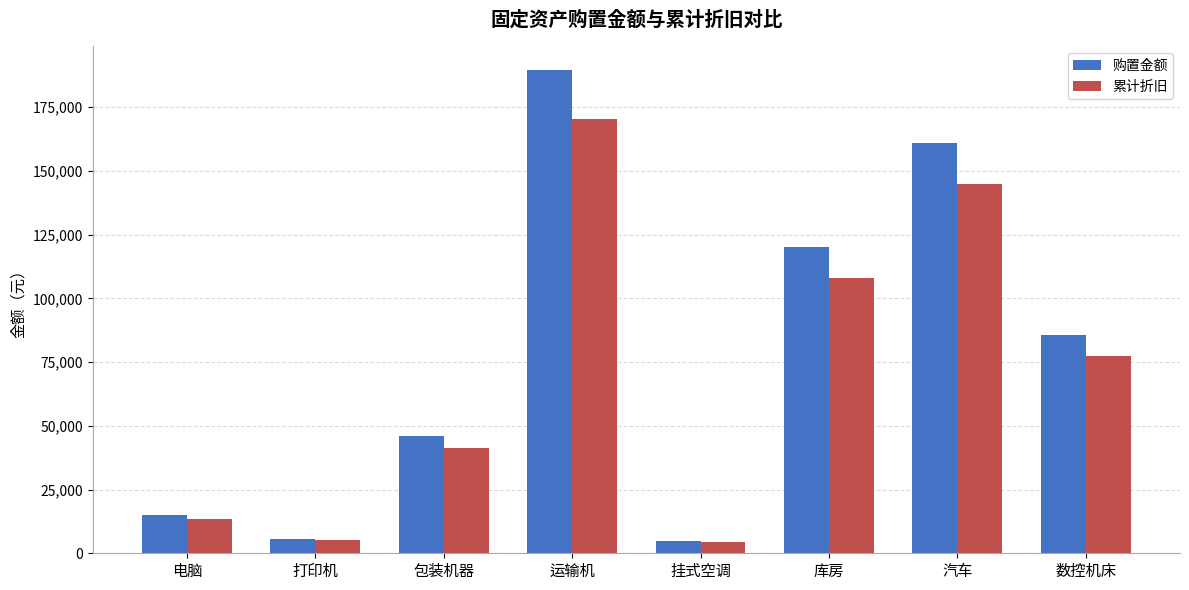

What is the label of the 5th bar from the right?

运输机